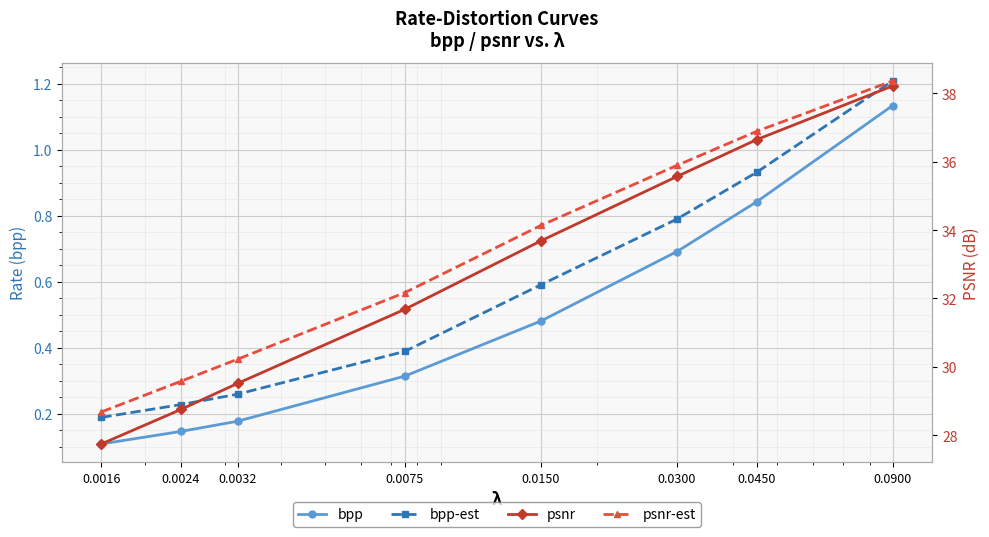

What is the approximate value of psnr-est at 0.0032?

30.2